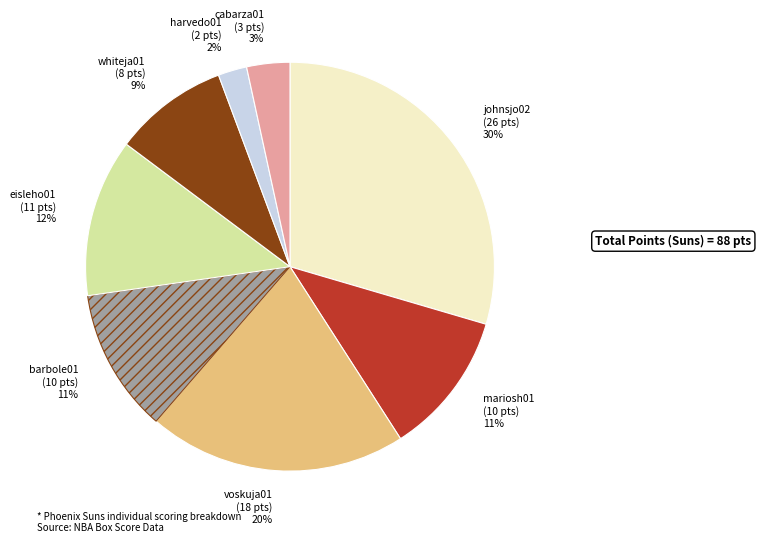

The johnsjo02 slice represents 30% of the pie. True or false?

True